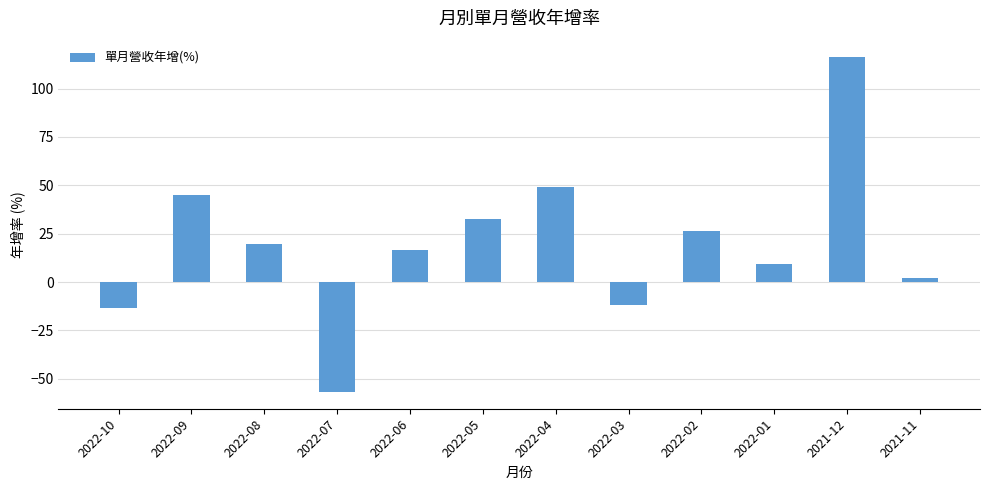

Where does the data first go above 19?

2022-09